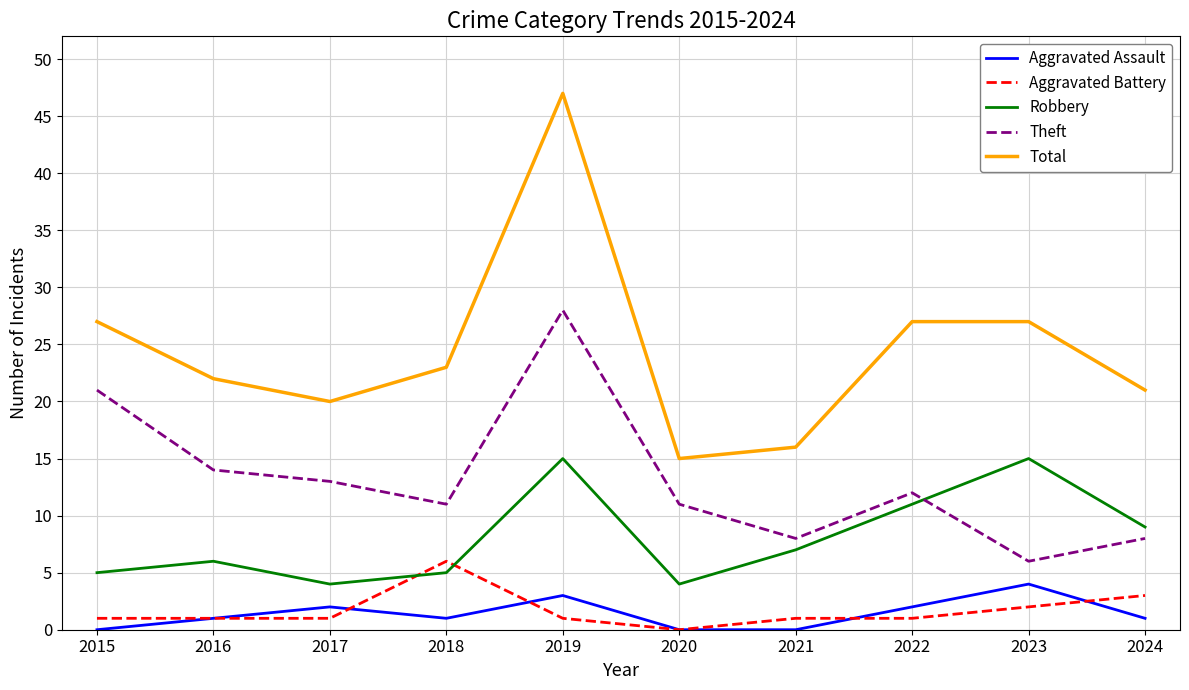

The Total series shows 21 at 2024. True or false?

True